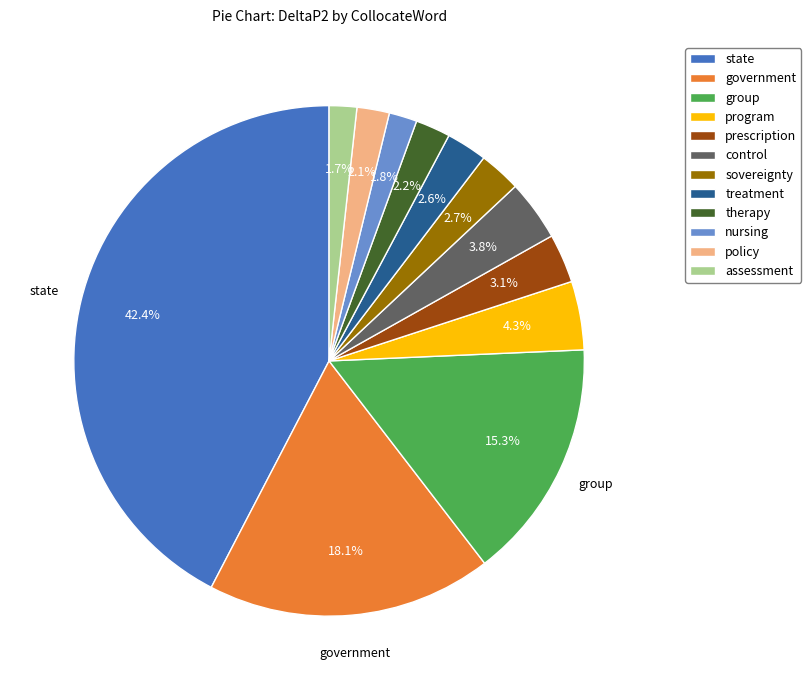

To the nearest percent, what is the average slice percentage?

8%